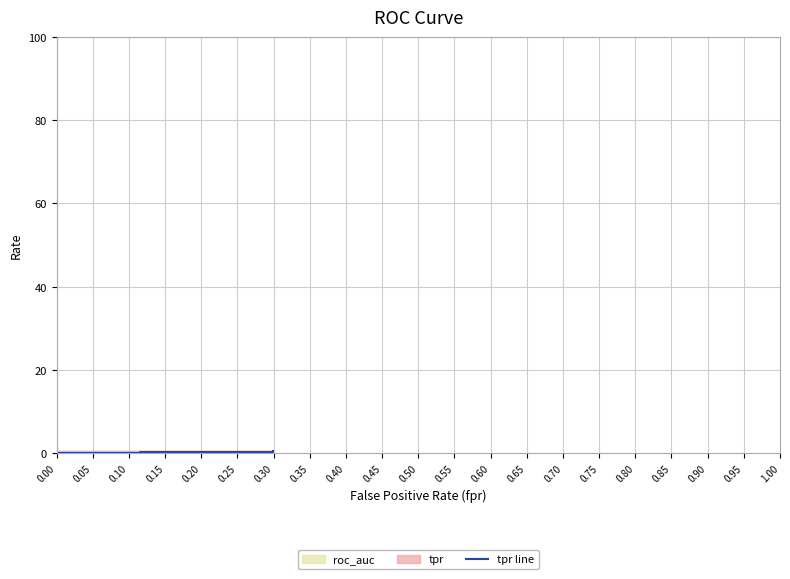

True or false: the data shows 0.4 at 34.

False